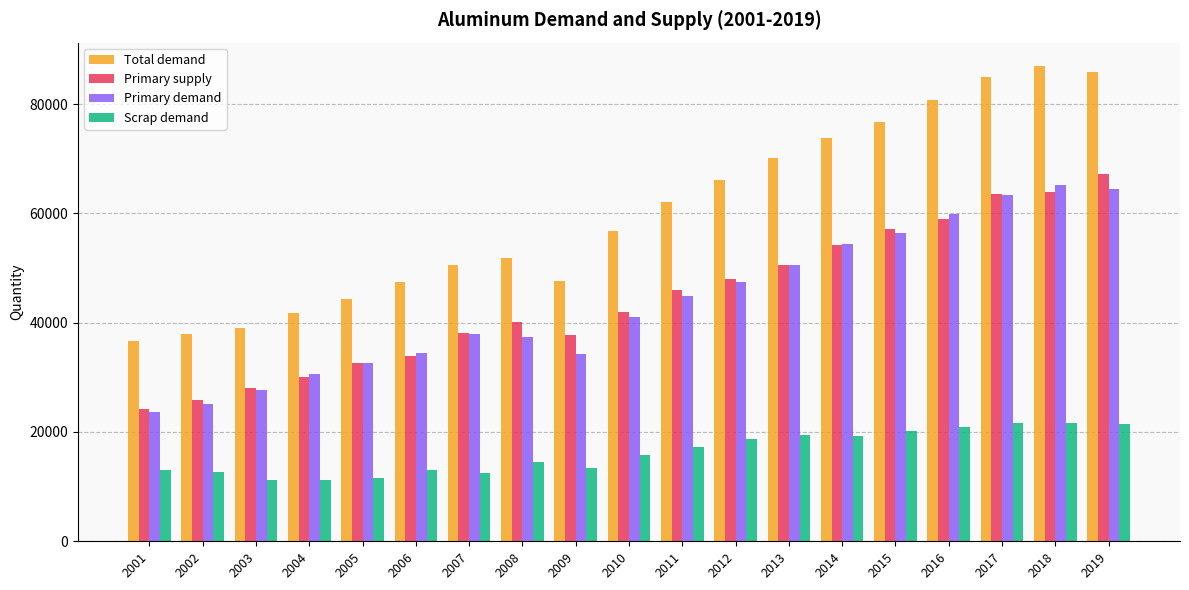

Is the value of Total demand at 2009 greater than the value of Primary supply at 2006?

Yes